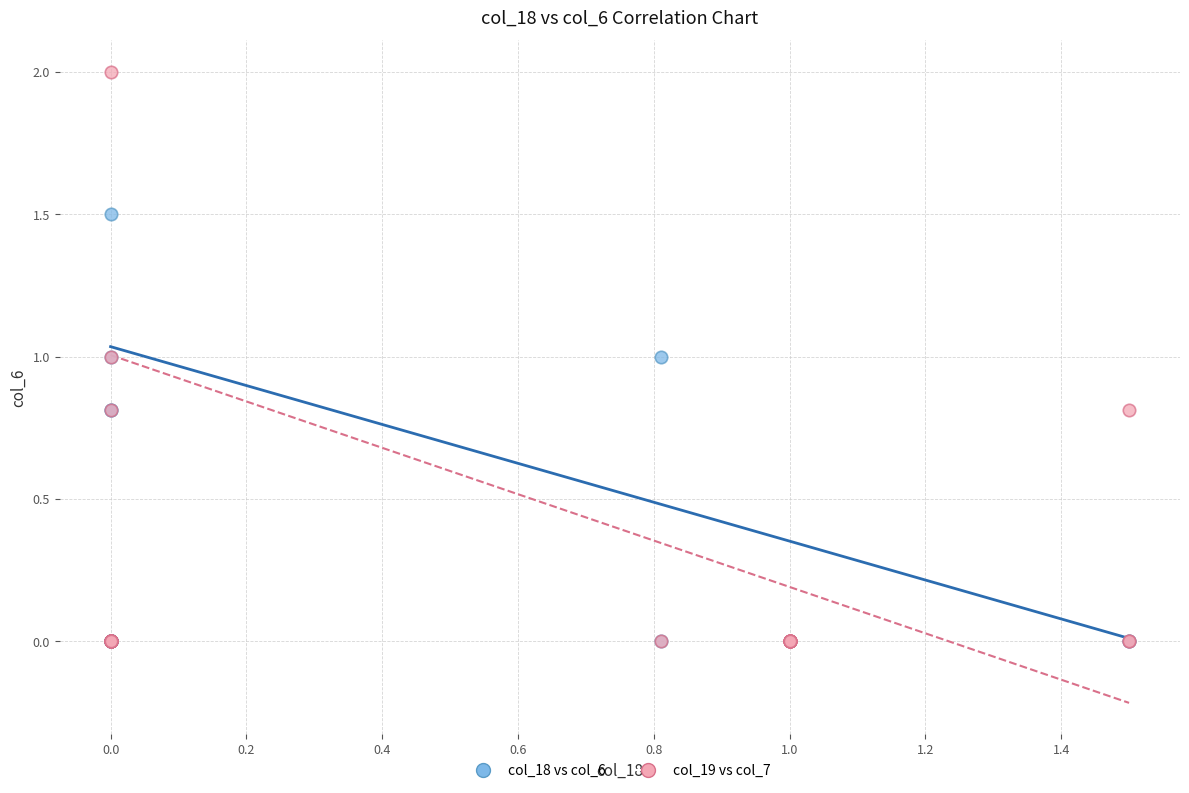

Which series reaches the maximum Y coordinate?

col_19 vs col_7